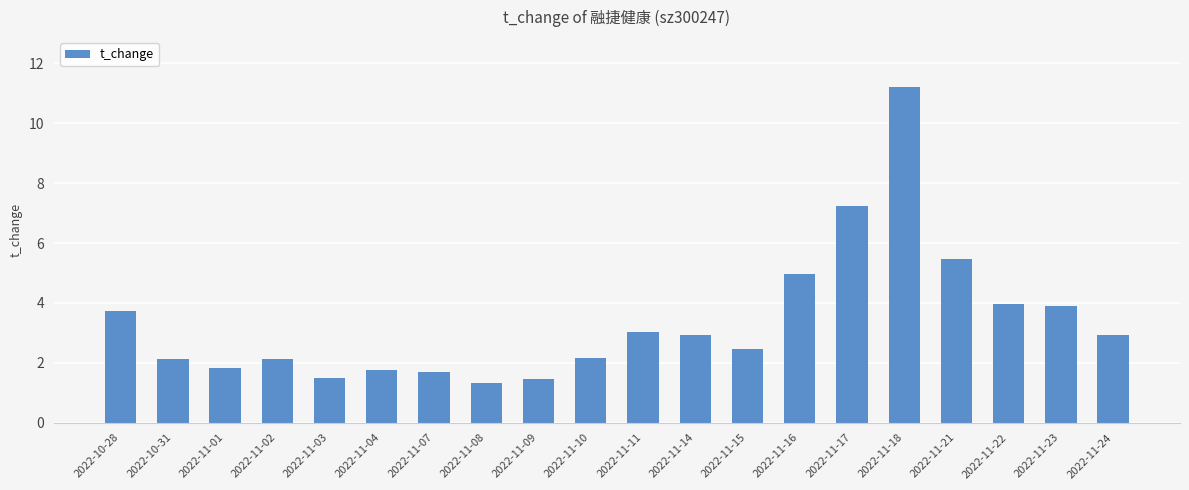

The chart shows a value of 2.5 at 2022-11-15. True or false?

True